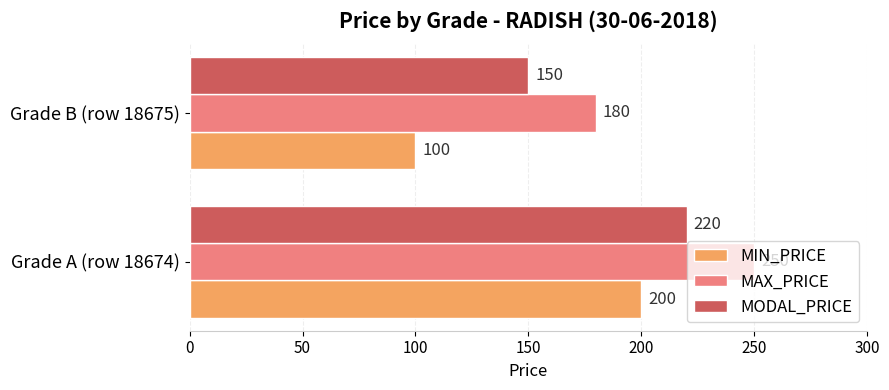

What is the minimum value for MAX_PRICE?

180